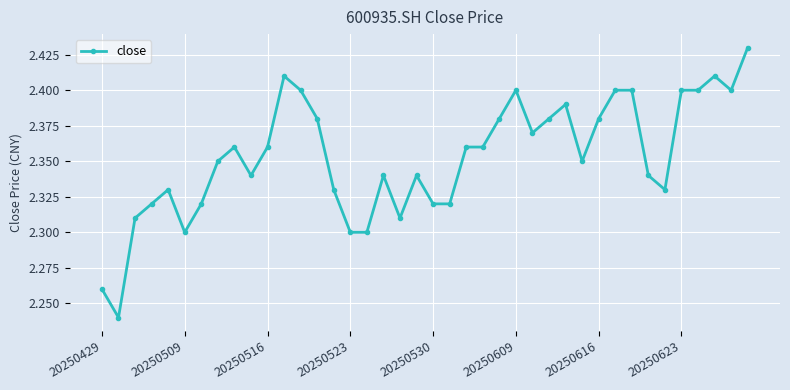

What is the sum of all values?

94.1